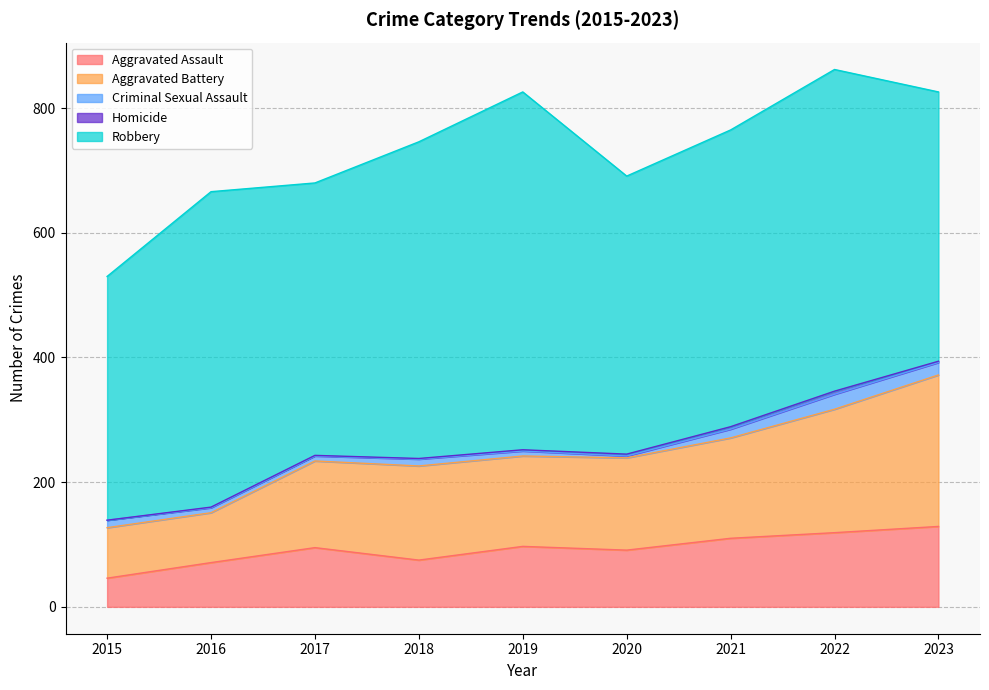

True or false: Homicide and Aggravated Battery cross at least once.

False